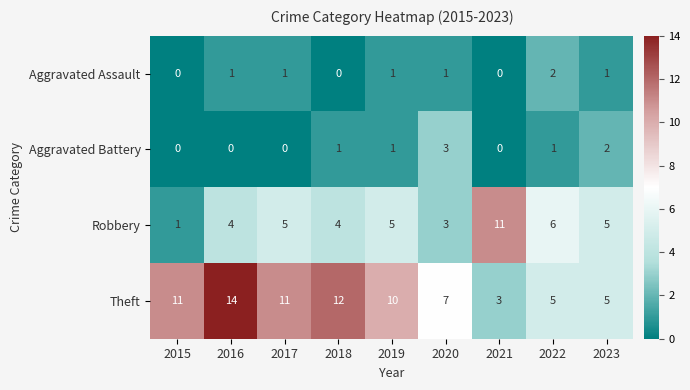

What is the highest value of the Aggravated Battery series?

3